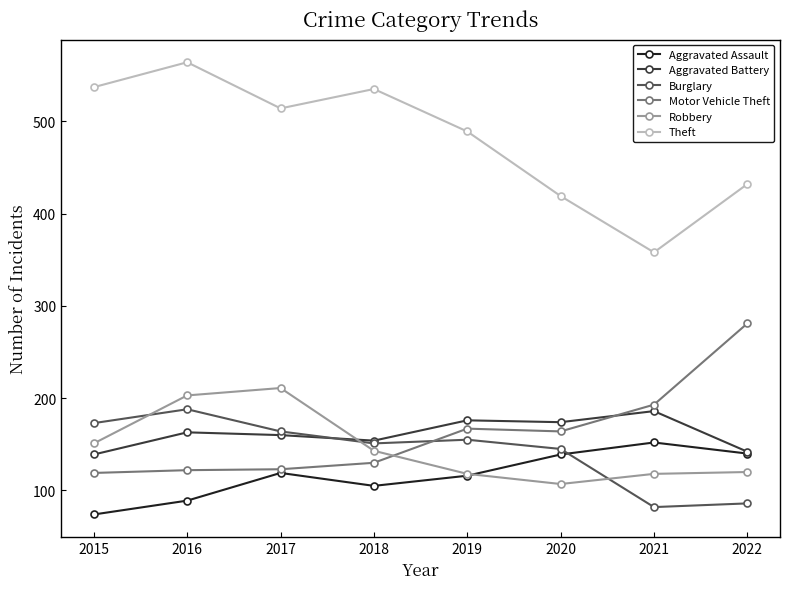

What is the sum of the Aggravated Battery values at 2016 and 2021?

349